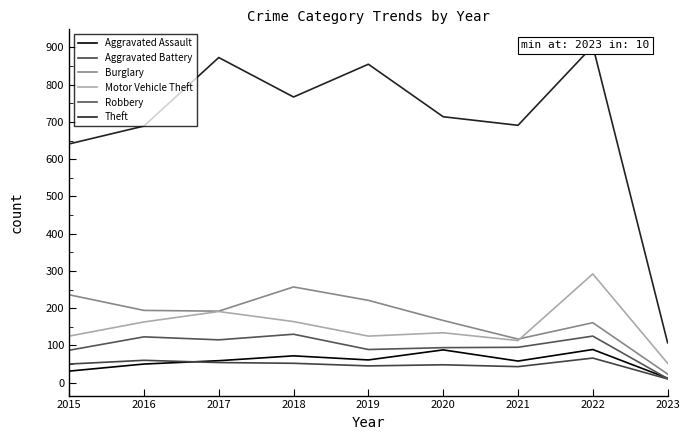

True or false: Motor Vehicle Theft has more than 2 points higher than both neighbors.

True